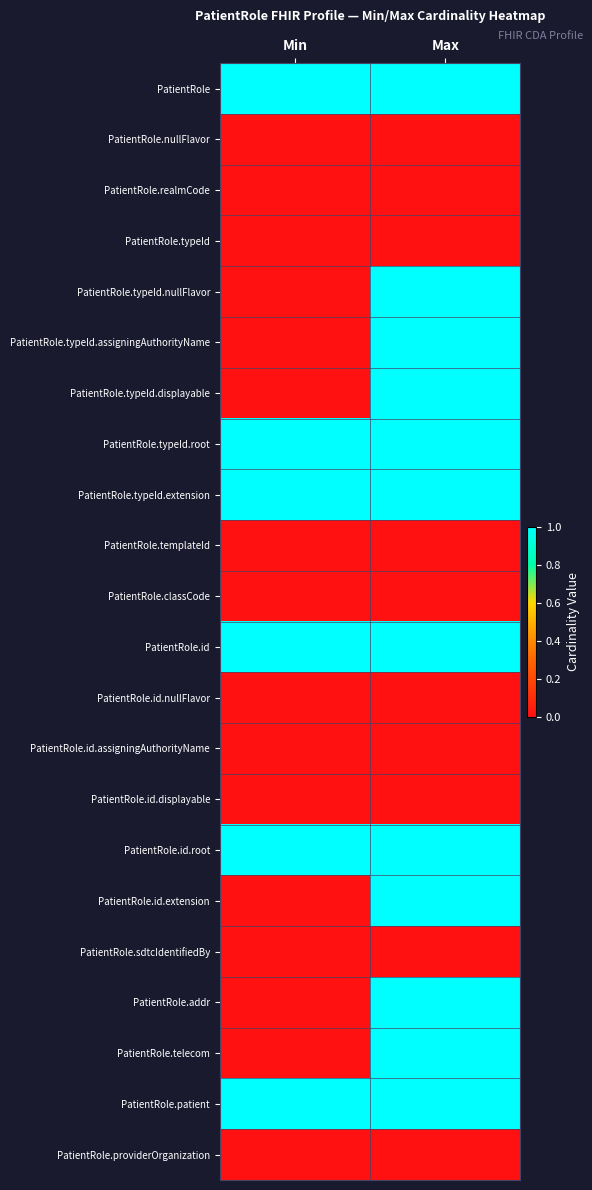

At which category does the chart reach its minimum across all series?

Min